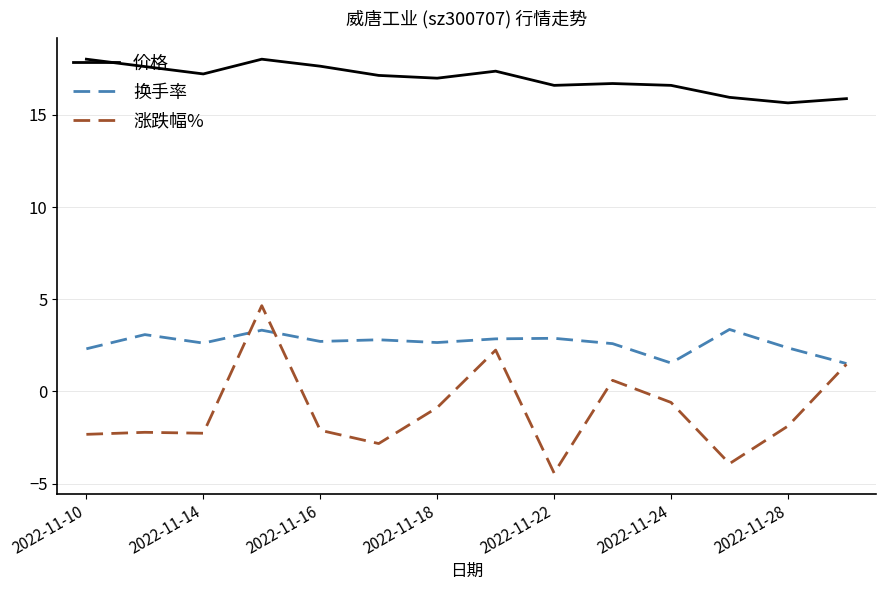

True or false: 换手率 and 价格 cross at least once.

False